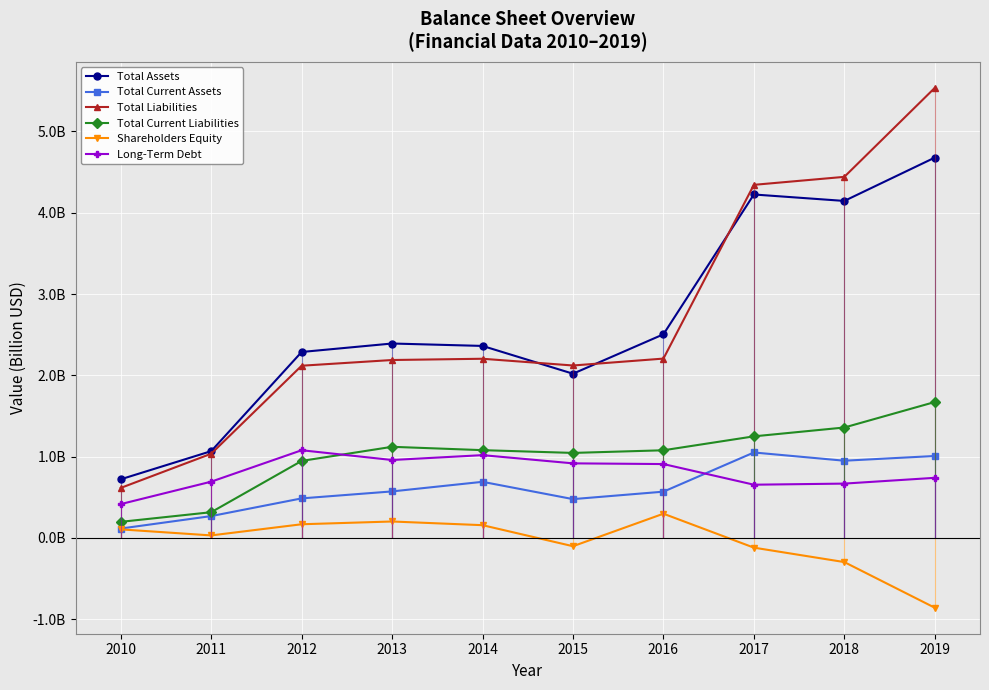

True or false: Total Liabilities has more than 2 points higher than both neighbors.

False